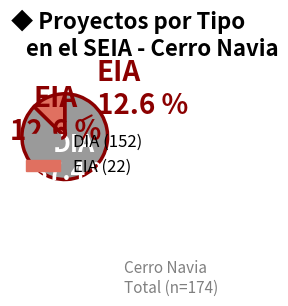

What percentage is the DIA slice, to the nearest percent?

87%